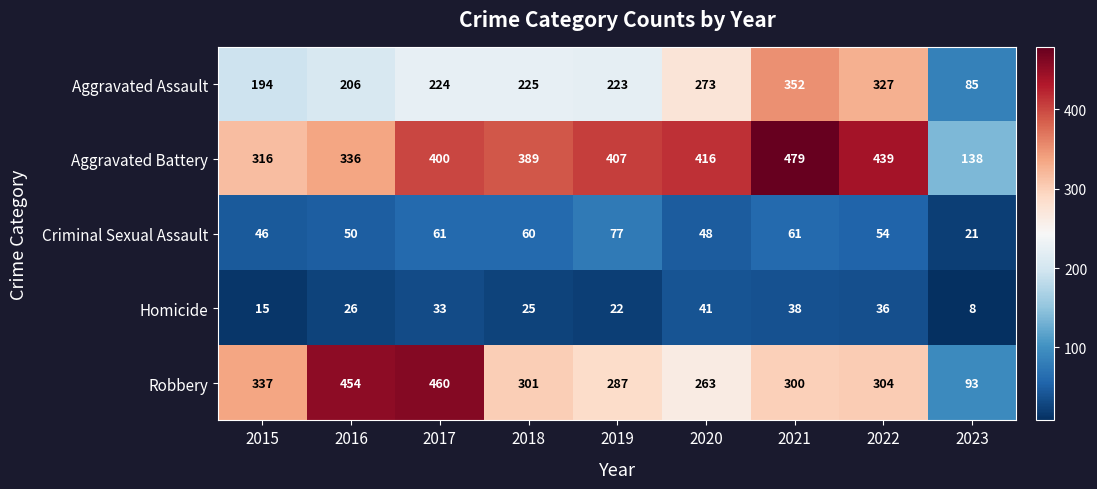

The Aggravated Battery series shows 193 at 2018. True or false?

False